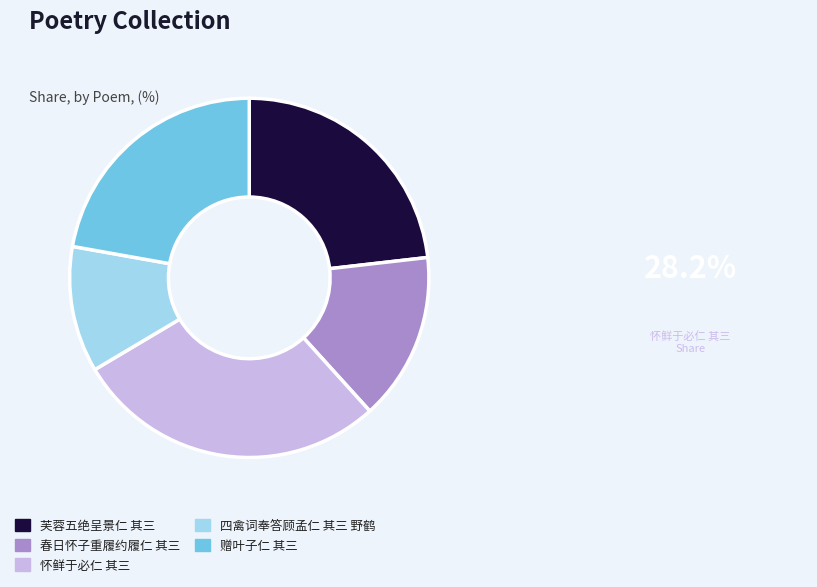

Count the number of slices in the pie.

5